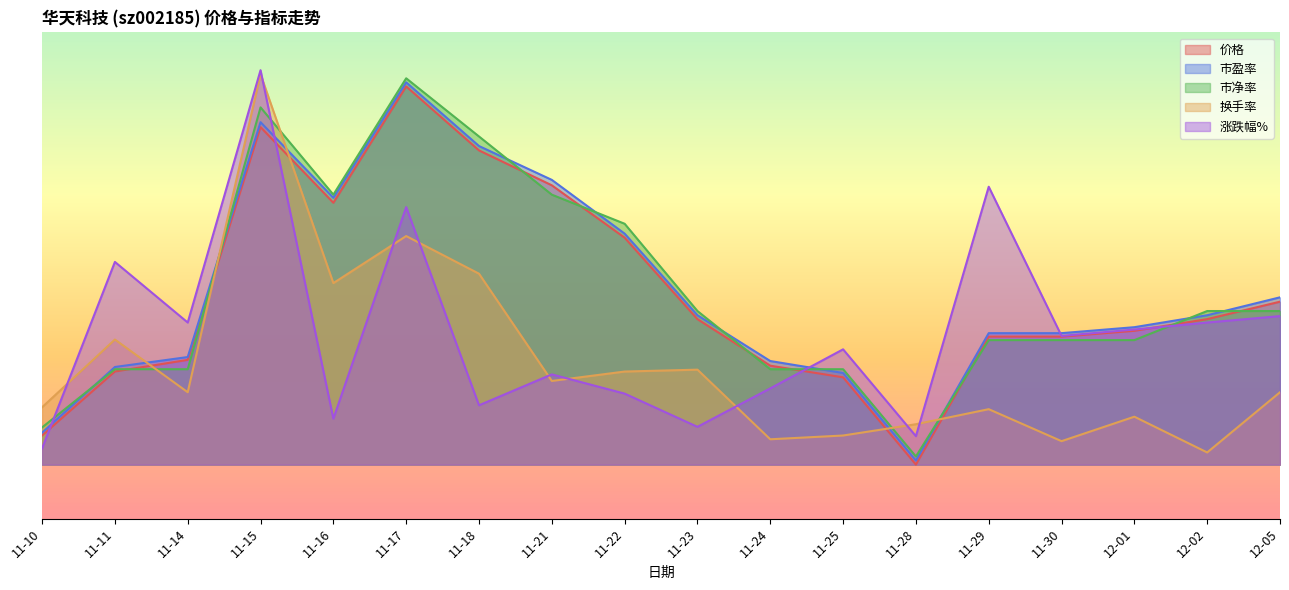

At which category does 市盈率 reach its first local peak?

11-15